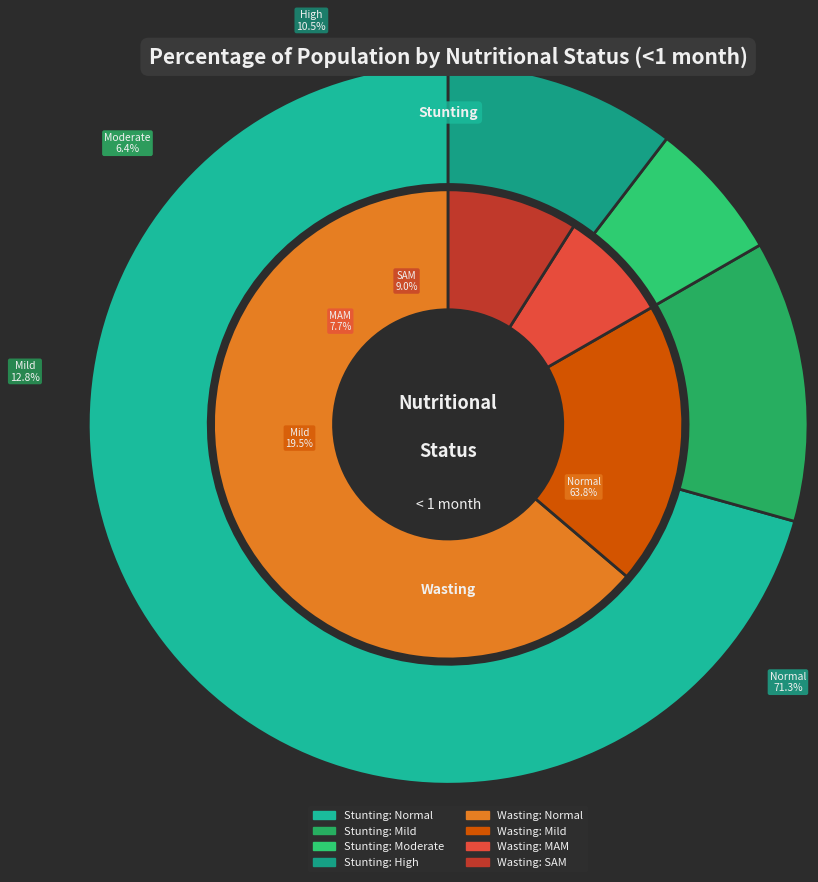

Is the sum of 3 and 2 greater than half?

No